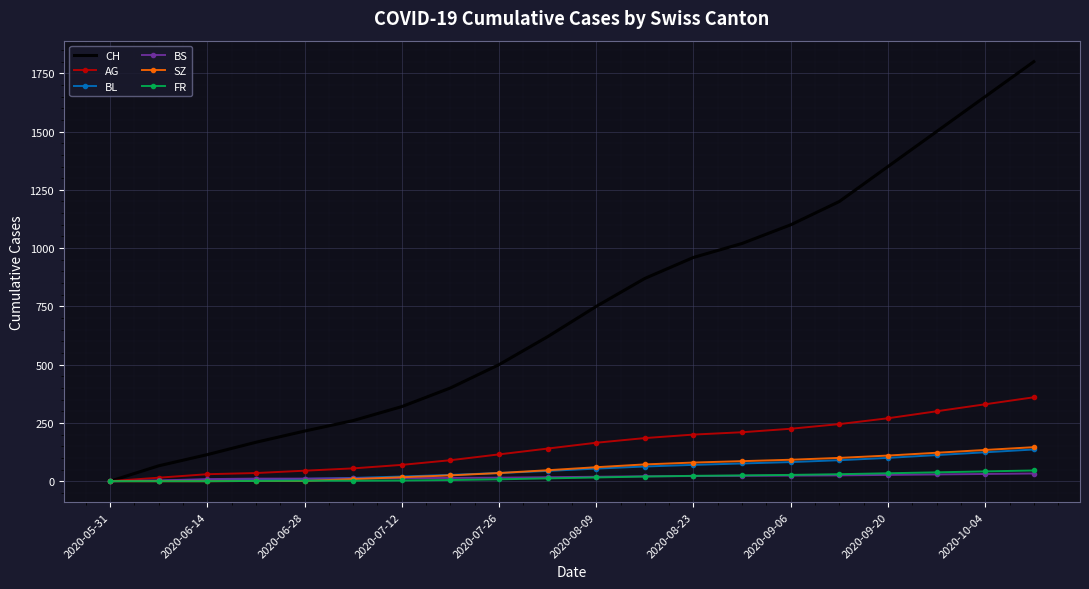

What is the highest value of the SZ series?

146